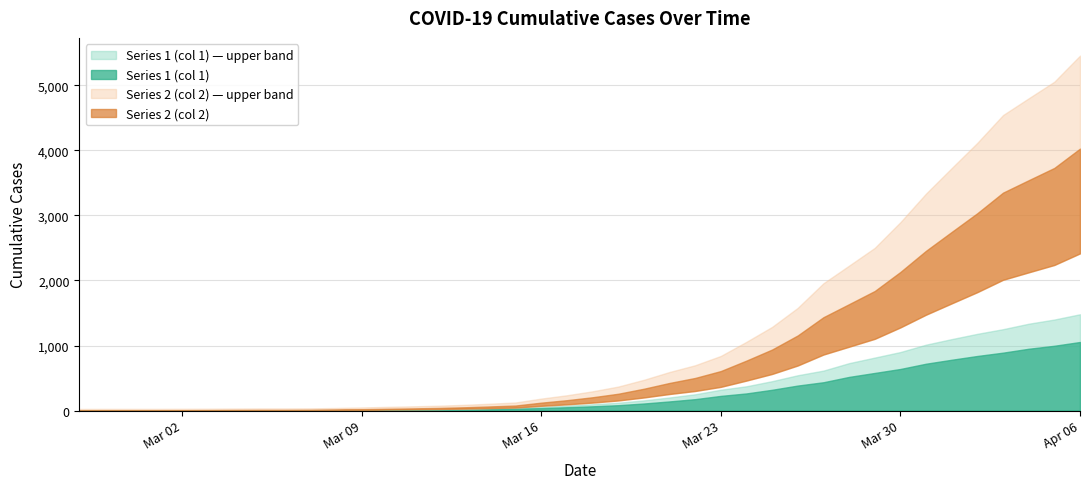

Does the chart have visible grid lines?

Yes